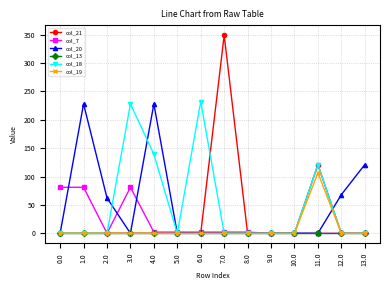

What is the spread (max minus min) of values at 6.0?

232.0